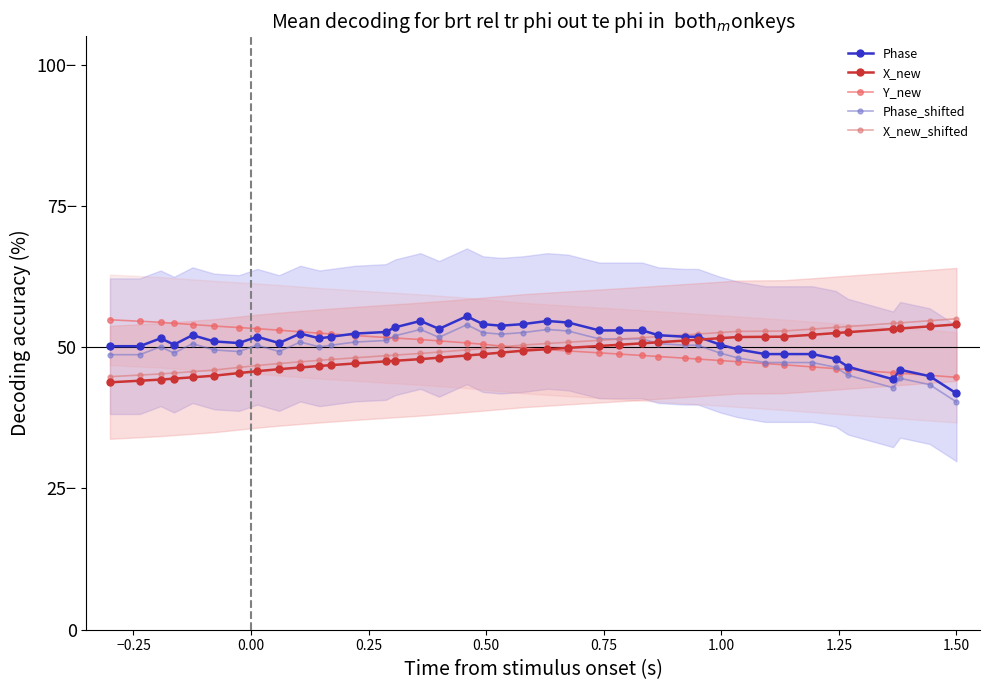

After their last crossing, which series has the higher values: X_new or Phase_shifted?

X_new